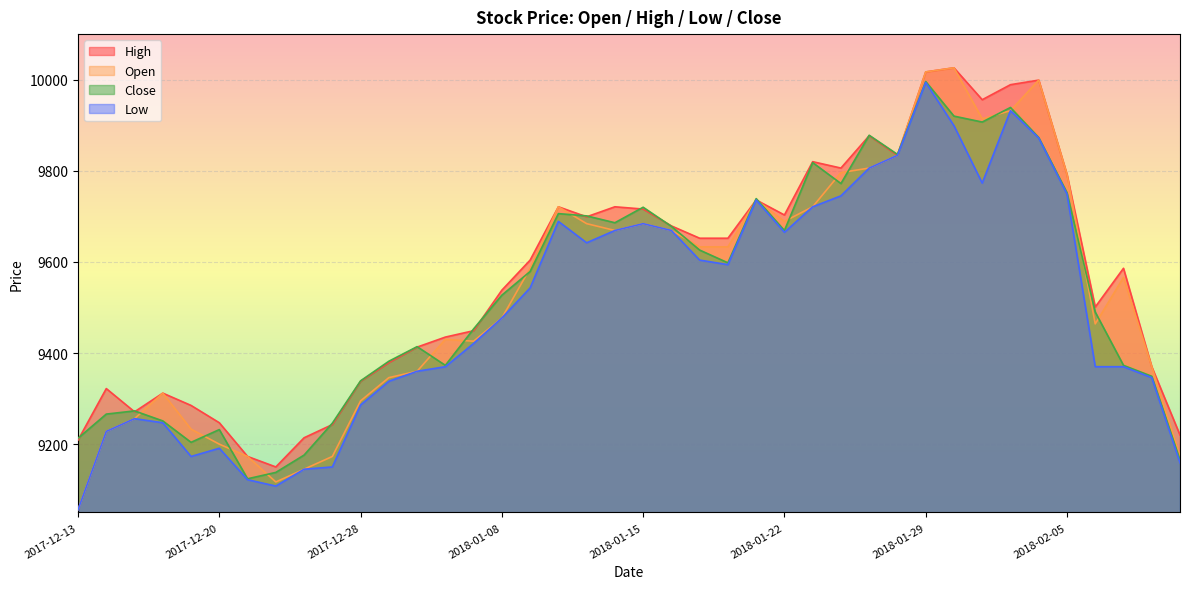

Reading left to right, list all the values displayed in this chart.

Open: 2017-12-13=9056	2017-12-14=9228	2017-12-15=9256	2017-12-18=9312	2017-12-19=9233	2017-12-20=9200	2017-12-21=9173	2017-12-22=9117	2017-12-26=9145	2017-12-27=9173	2017-12-28=9295	2018-01-02=9346	2018-01-03=9360	2018-01-04=9430	2018-01-05=9426	2018-01-08=9477	2018-01-09=9586	2018-01-10=9721	2018-01-11=9684	2018-01-12=9669	2018-01-15=9684	2018-01-16=9669	2018-01-17=9633	2018-01-18=9633	2018-01-19=9736	2018-01-22=9689	2018-01-23=9721	2018-01-24=9796	2018-01-25=9806	2018-01-26=9834	2018-01-29=10017	2018-01-30=10026	2018-01-31=9914	2018-02-01=9932	2018-02-02=9999	2018-02-05=9792	2018-02-06=9464	2018-02-07=9566	2018-02-08=9370	2018-02-09=9173
High: 2017-12-13=9209	2017-12-14=9322	2017-12-15=9271	2017-12-18=9312	2017-12-19=9285	2017-12-20=9247	2017-12-21=9173	2017-12-22=9150	2017-12-26=9214	2017-12-27=9243	2017-12-28=9338	2018-01-02=9379	2018-01-03=9413	2018-01-04=9435	2018-01-05=9449	2018-01-08=9538	2018-01-09=9604	2018-01-10=9721	2018-01-11=9699	2018-01-12=9721	2018-01-15=9716	2018-01-16=9679	2018-01-17=9652	2018-01-18=9652	2018-01-19=9736	2018-01-22=9703	2018-01-23=9820	2018-01-24=9806	2018-01-25=9877	2018-01-26=9834	2018-01-29=10017	2018-01-30=10026	2018-01-31=9956	2018-02-01=9989	2018-02-02=9999	2018-02-05=9792	2018-02-06=9501	2018-02-07=9586	2018-02-08=9370	2018-02-09=9220
Low: 2017-12-13=9056	2017-12-14=9228	2017-12-15=9256	2017-12-18=9247	2017-12-19=9173	2017-12-20=9191	2017-12-21=9122	2017-12-22=9108	2017-12-26=9145	2017-12-27=9150	2017-12-28=9286	2018-01-02=9338	2018-01-03=9360	2018-01-04=9370	2018-01-05=9421	2018-01-08=9477	2018-01-09=9543	2018-01-10=9689	2018-01-11=9642	2018-01-12=9669	2018-01-15=9684	2018-01-16=9669	2018-01-17=9604	2018-01-18=9594	2018-01-19=9736	2018-01-22=9665	2018-01-23=9721	2018-01-24=9745	2018-01-25=9806	2018-01-26=9834	2018-01-29=9994	2018-01-30=9899	2018-01-31=9773	2018-02-01=9932	2018-02-02=9872	2018-02-05=9749	2018-02-06=9370	2018-02-07=9370	2018-02-08=9346	2018-02-09=9159
Close: 2017-12-13=9213	2017-12-14=9266	2017-12-15=9273	2017-12-18=9251	2017-12-19=9204	2017-12-20=9232	2017-12-21=9124	2017-12-22=9138	2017-12-26=9176	2017-12-27=9246	2017-12-28=9339	2018-01-02=9382	2018-01-03=9414	2018-01-04=9373	2018-01-05=9453	2018-01-08=9527	2018-01-09=9579	2018-01-10=9706	2018-01-11=9701	2018-01-12=9686	2018-01-15=9720	2018-01-16=9678	2018-01-17=9626	2018-01-18=9598	2018-01-19=9739	2018-01-22=9669	2018-01-23=9818	2018-01-24=9772	2018-01-25=9878	2018-01-26=9836	2018-01-29=9996	2018-01-30=9920	2018-01-31=9907	2018-02-01=9939	2018-02-02=9873	2018-02-05=9752	2018-02-06=9490	2018-02-07=9373	2018-02-08=9349	2018-02-09=9166